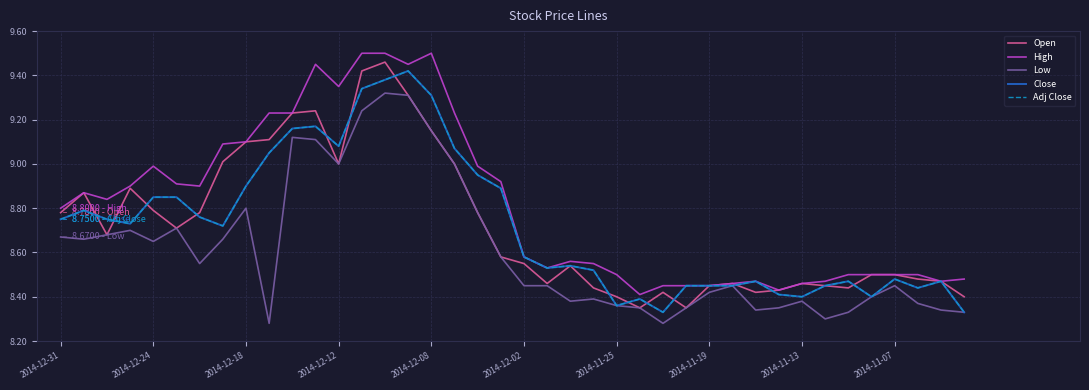

Count the number of data series in this chart.

5